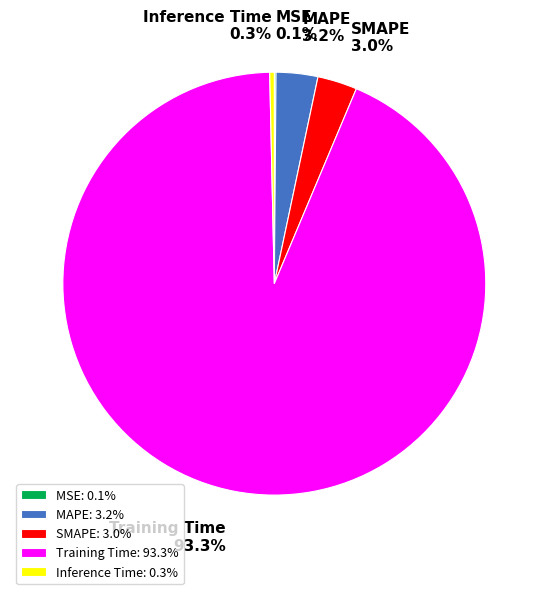

To the nearest percent, what is the difference between the Training Time and Inference Time slice percentages?

93%